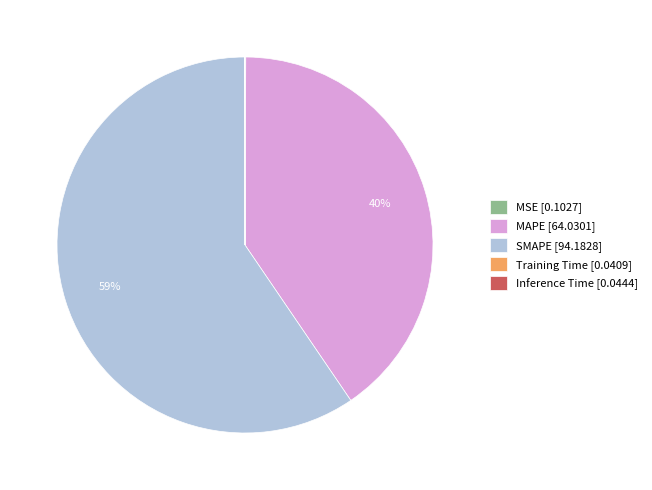

To the nearest percent, what is the average slice percentage?

20%